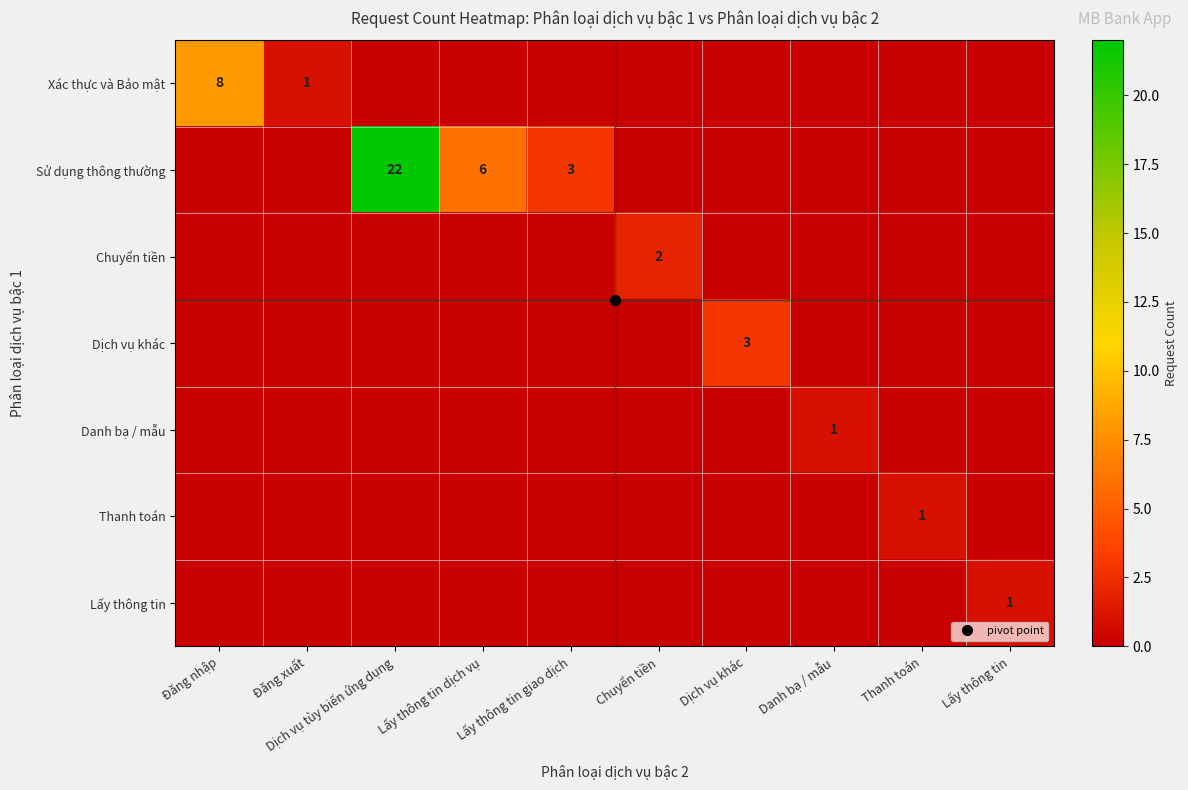

Rank the categories by Xác thực và Bảo mật value from lowest to highest.

Dịch vụ tùy biến ứng dụng, Lấy thông tin dịch vụ, Lấy thông tin giao dịch, Chuyển tiền, Dịch vụ khác, Danh bạ / mẫu, Thanh toán, Lấy thông tin, Đăng xuất, Đăng nhập